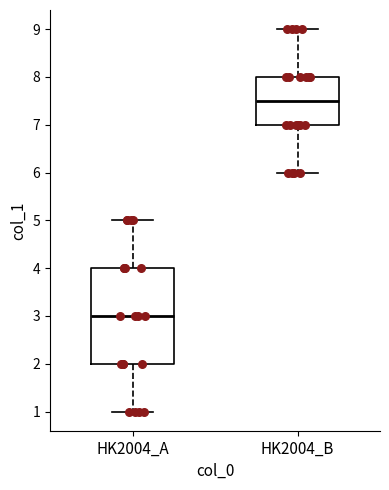

Reading left to right, read every box against the y-axis: the position of its median line, the range the box covers, and the ends of its whiskers. The values are not printed on the chart, so give them approximately, as read against the axis.

HK2004_A: median 3.0, box 2.0 to 4.0, whiskers 1.0 to 5.0
HK2004_B: median 7.5, box 7.0 to 8.0, whiskers 6.0 to 9.0